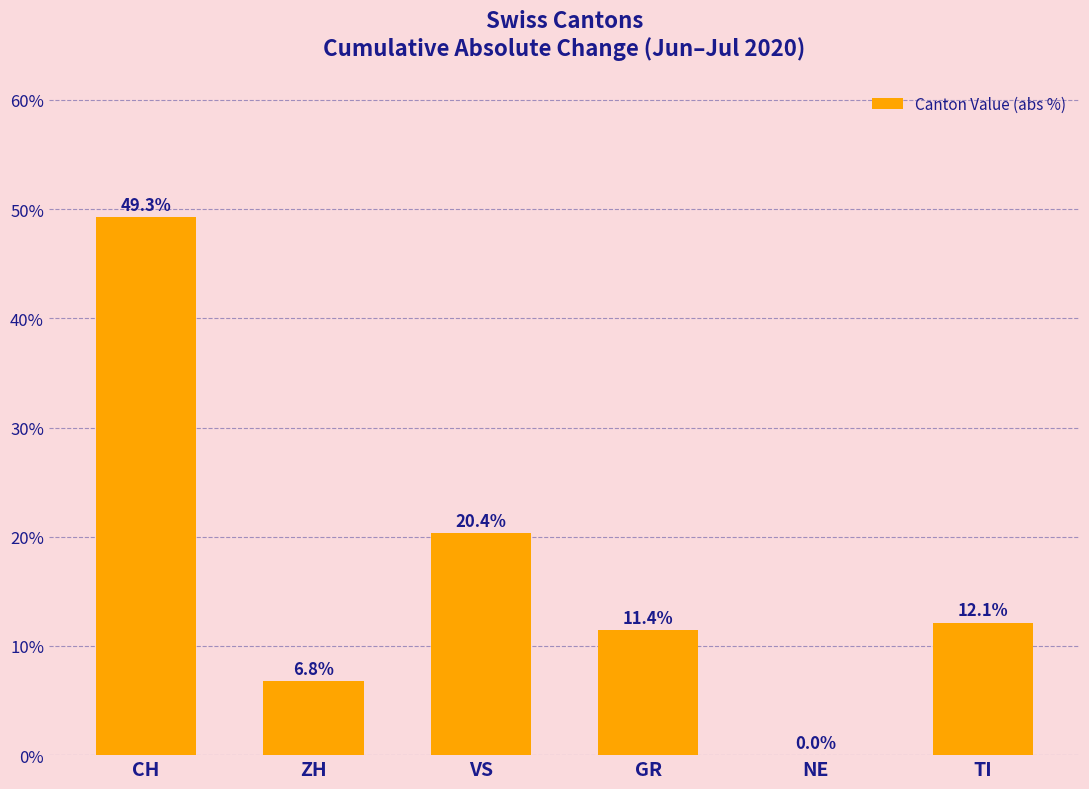

Are the bars horizontal?

No